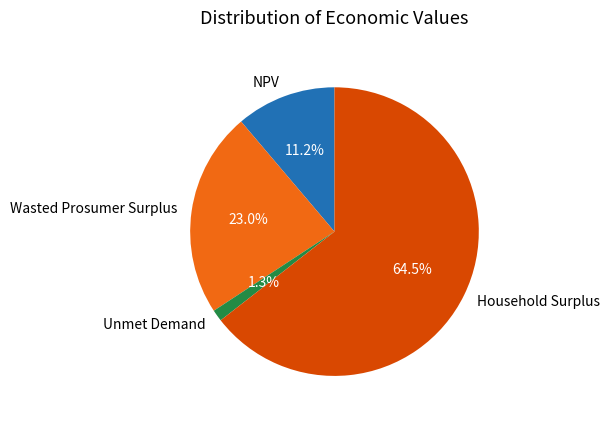

Rank the categories by value from highest to lowest.

Household Surplus, Wasted Prosumer Surplus, NPV, Unmet Demand